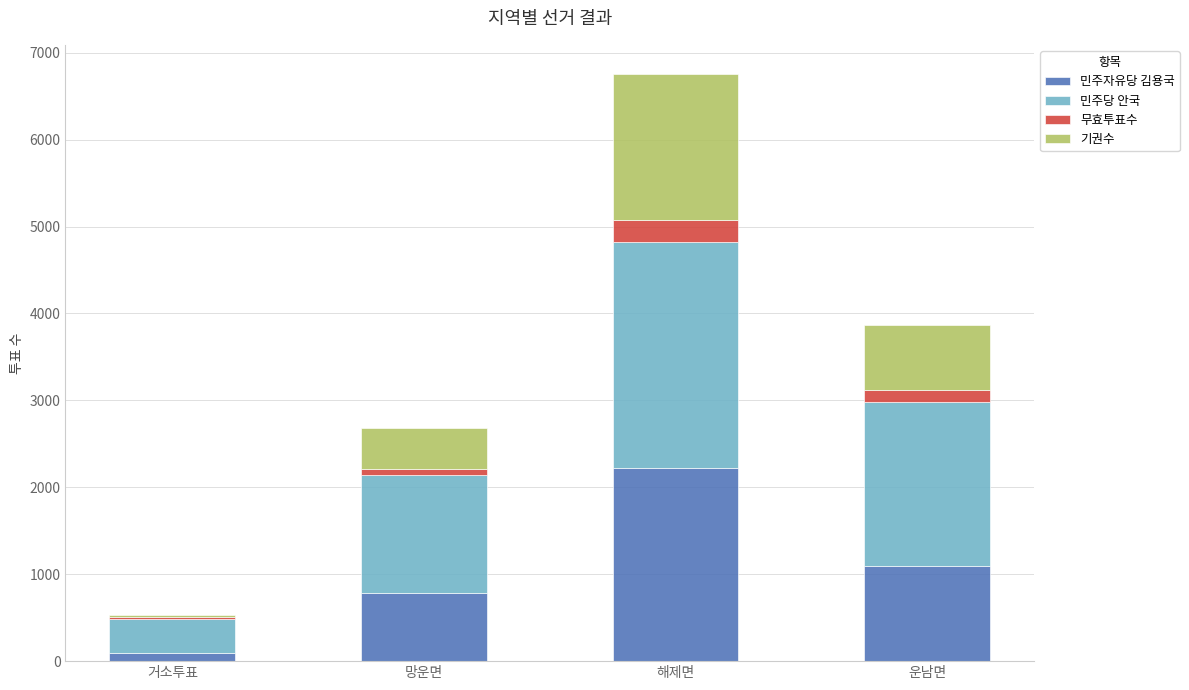

Reading left to right, what are the values for 민주자유당 김용국?

거소투표=98	망운면=788	해제면=2222	운남면=1094